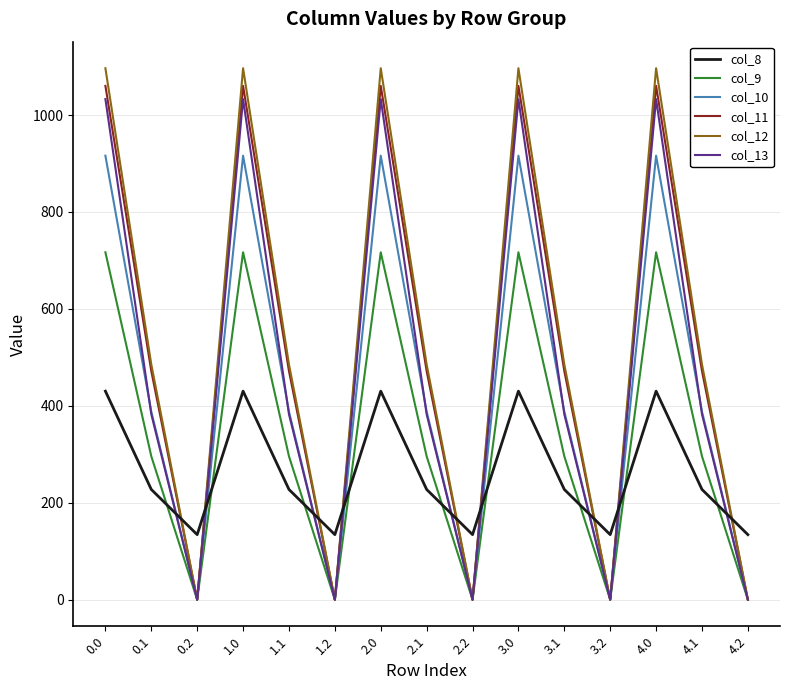

The value of col_12 at 2.0 is 397.6. True or false?

False